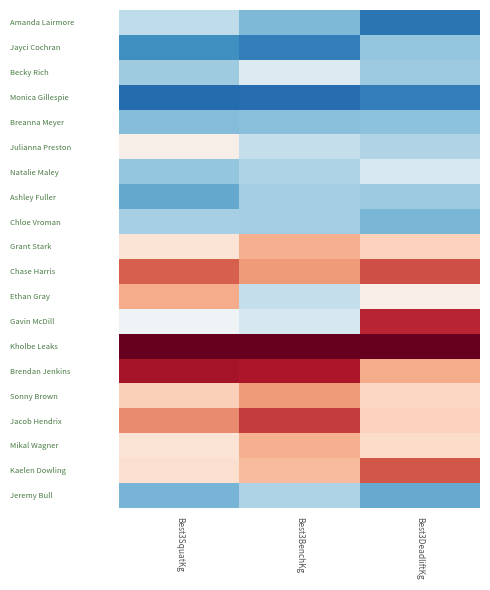

Which label corresponds to the largest value in the chart?

Best3SquatKg